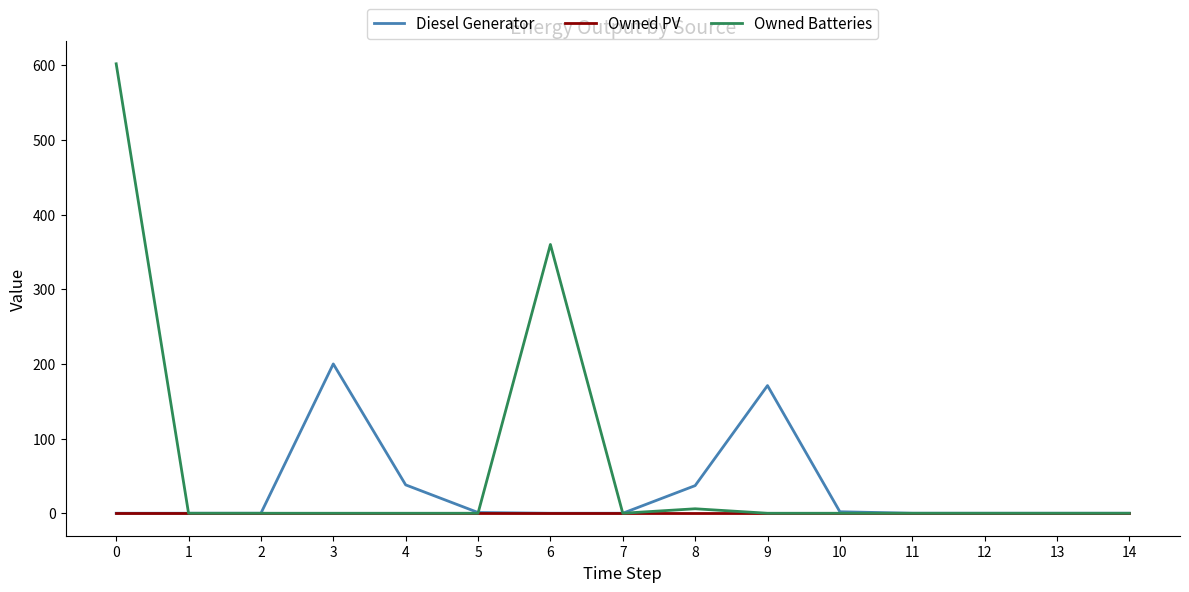

Is it true that Owned PV equals 0 at 4?

True